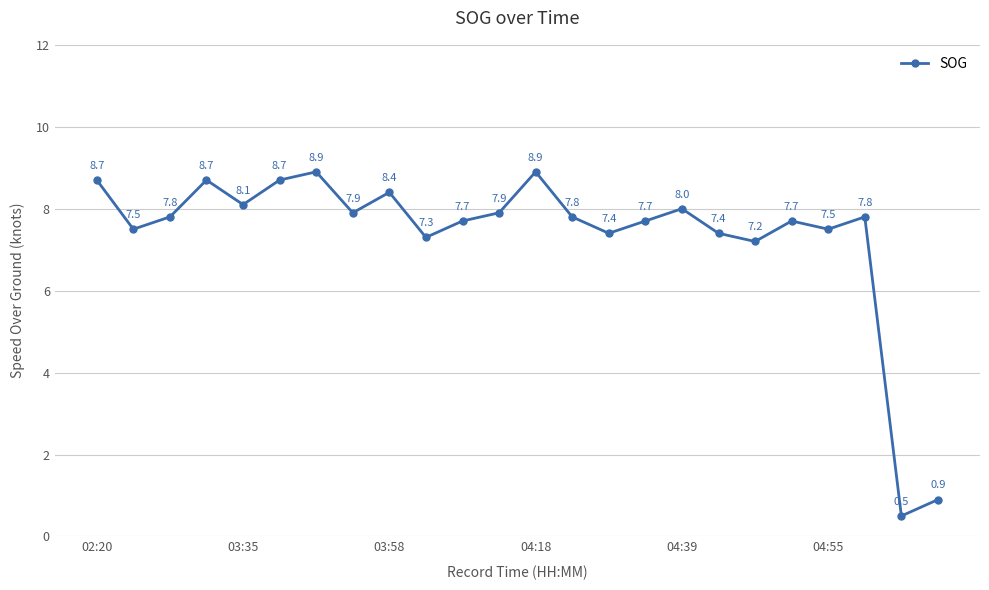

True or false: there are more than 1 points higher than both neighbors.

True